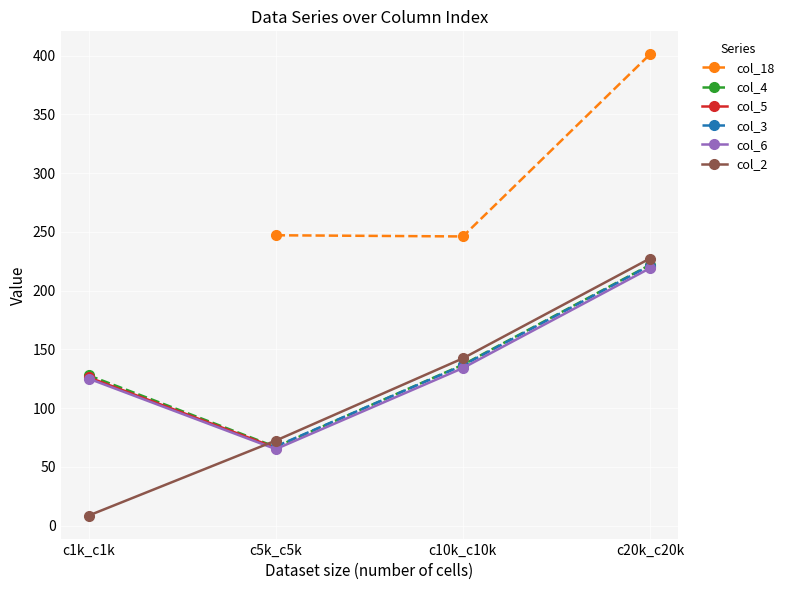

What is the total value across all series at c20k_c20k?

1511.0